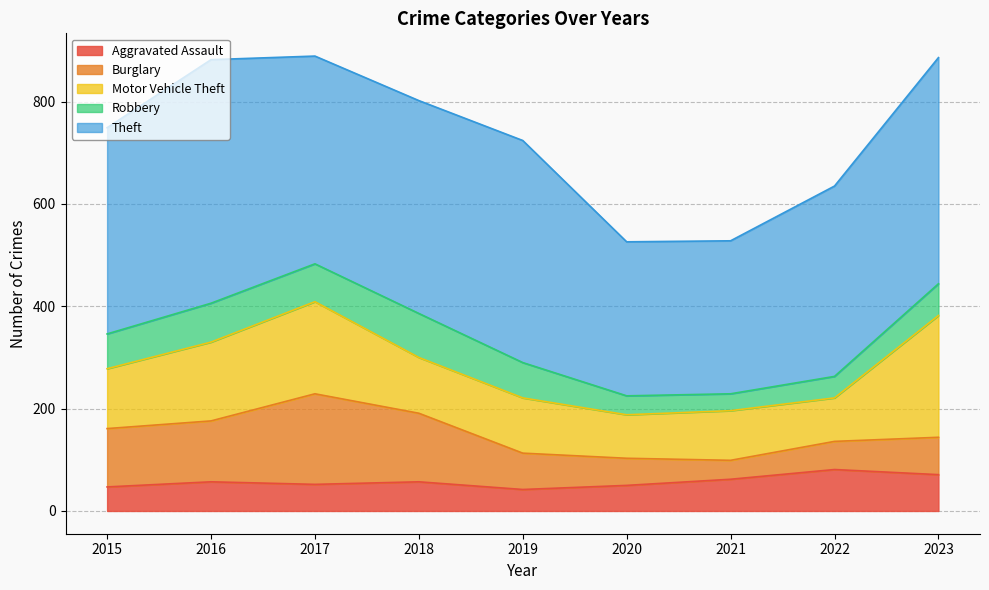

List the labels in order of Aggravated Assault value, smallest first.

2019, 2015, 2020, 2017, 2016, 2018, 2021, 2023, 2022